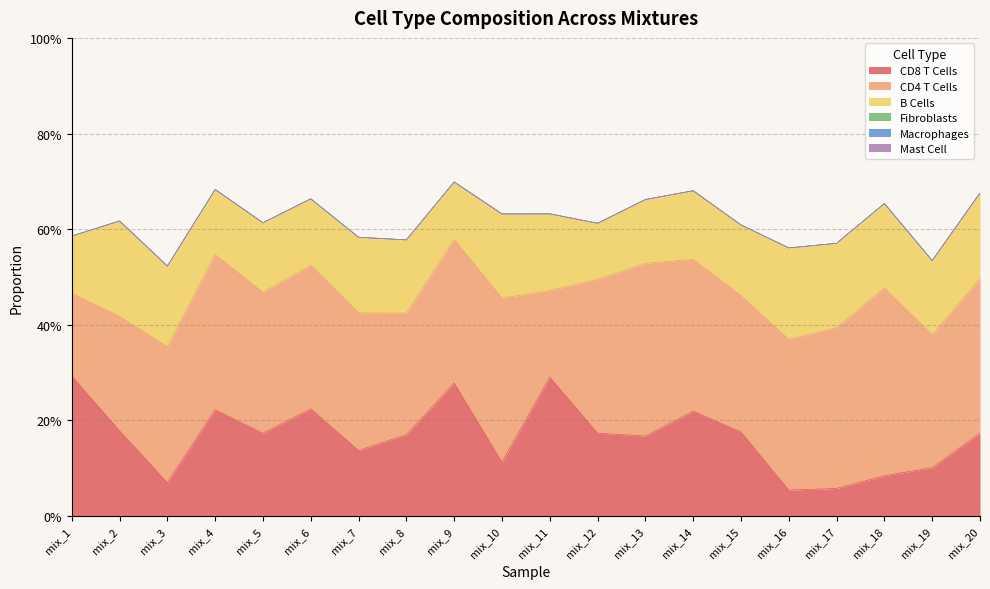

True or false: CD8 T Cells and Mast Cell intersect in this chart.

False